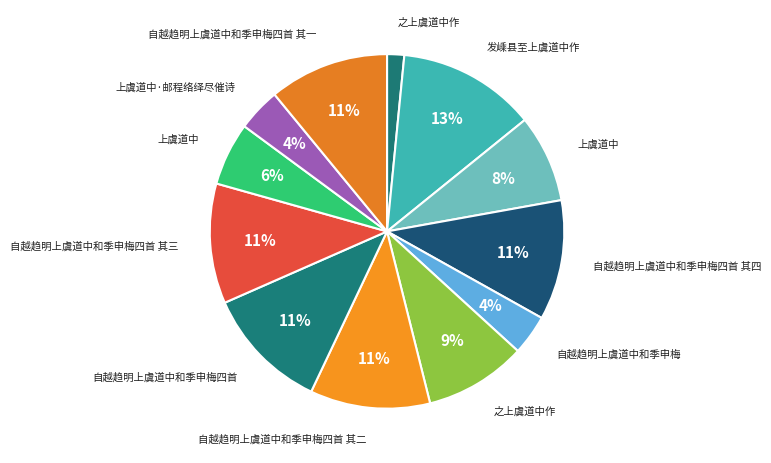

Count the number of slices in the pie.

12